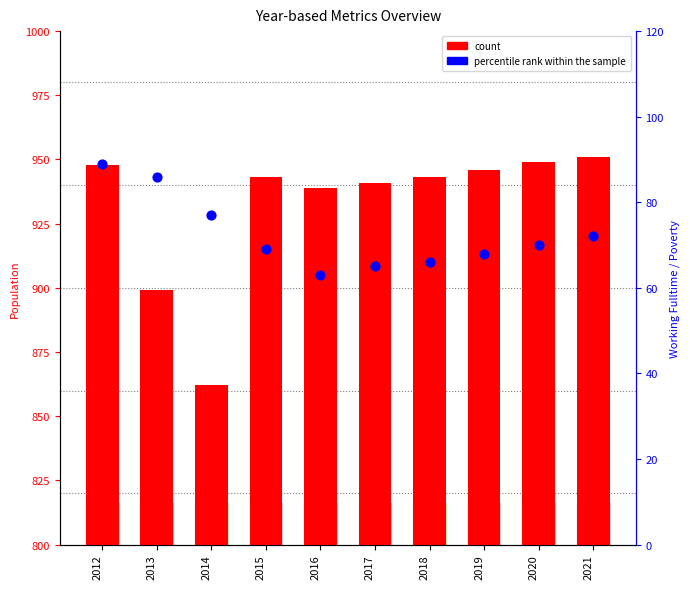

Which series reaches the minimum Y coordinate?

percentile rank within the sample